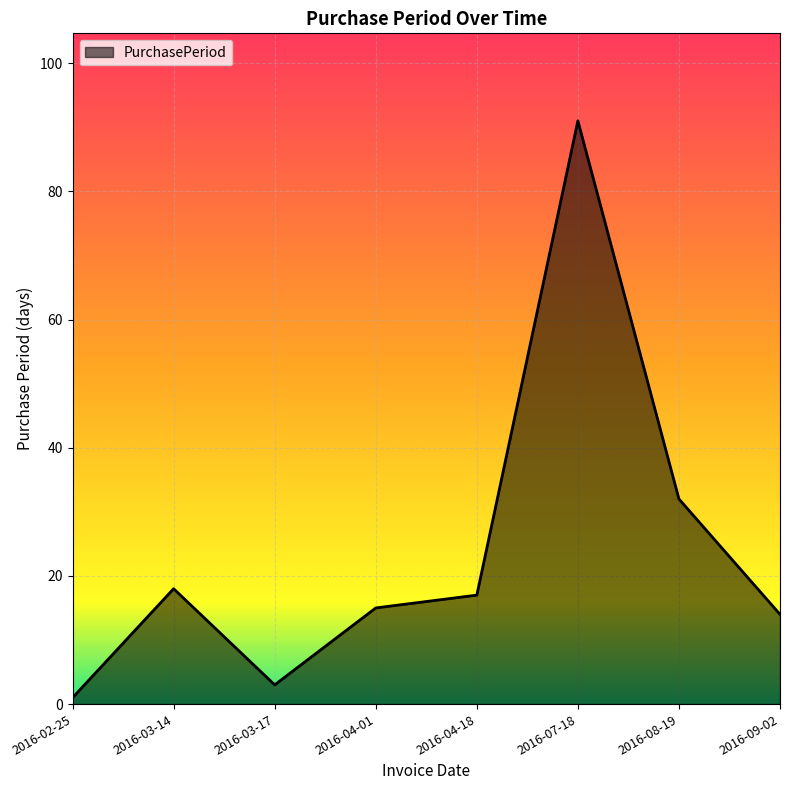

Which label corresponds to the smallest value in the chart?

2016-02-25